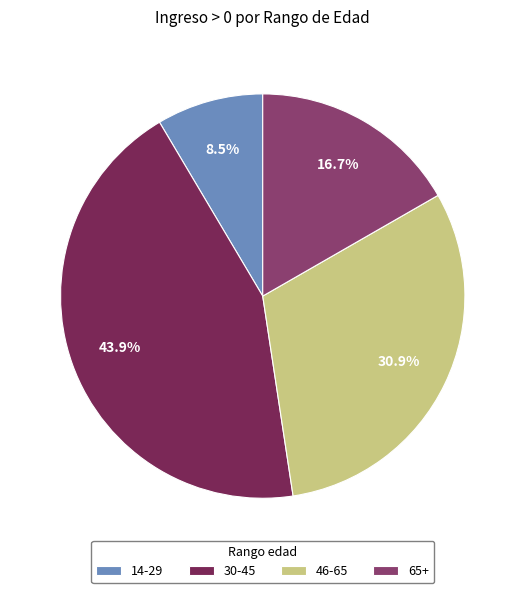

What is the smallest slice in the pie chart?

14-29